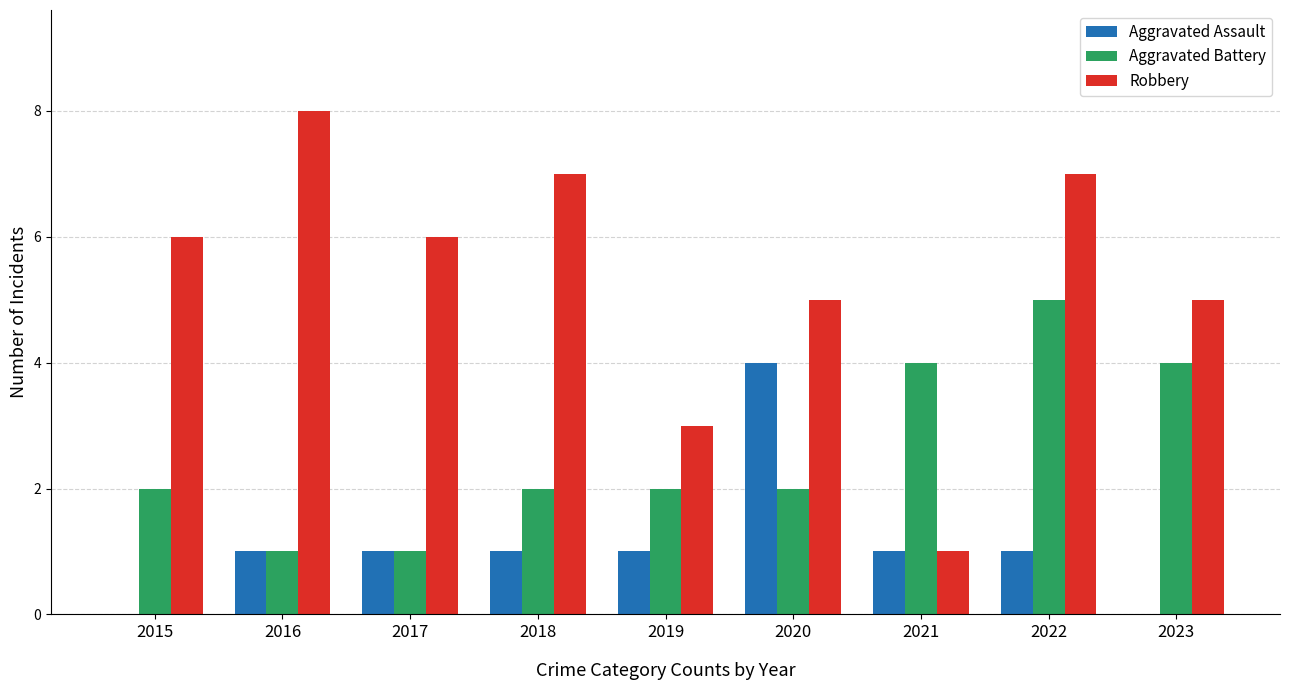

What is the total value across all series at 2023?

9